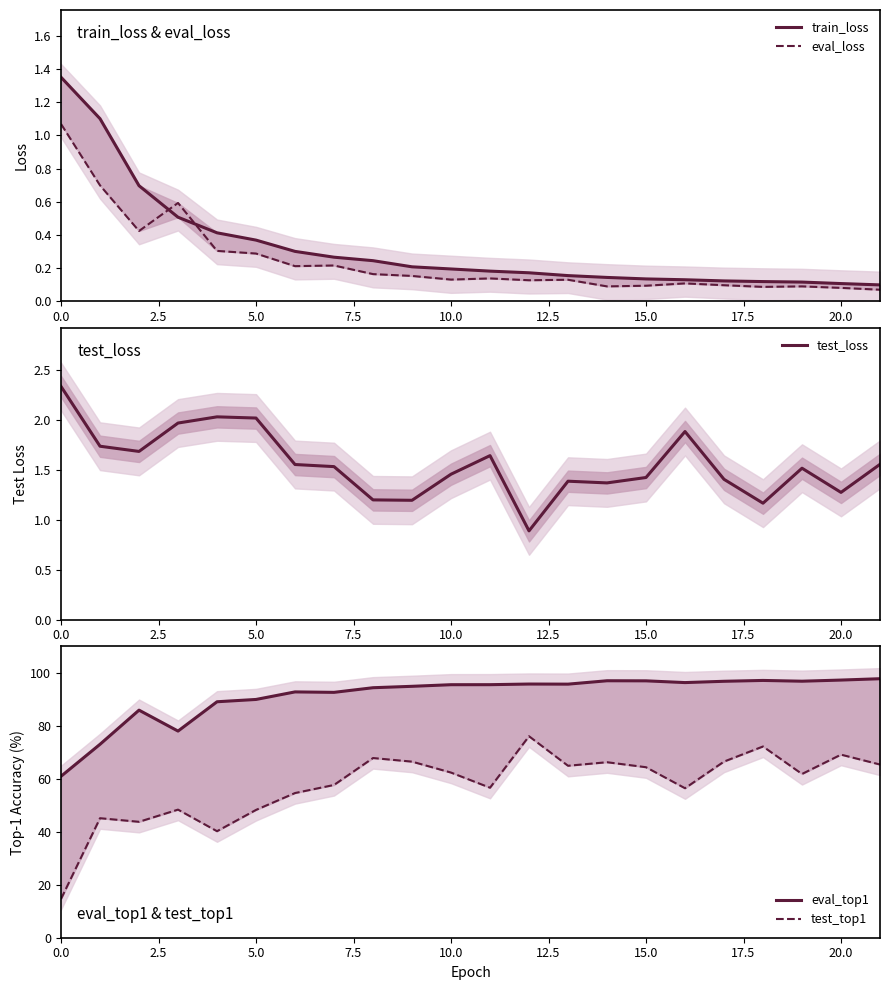

Between 13 and 7.5, which is larger?

7.5